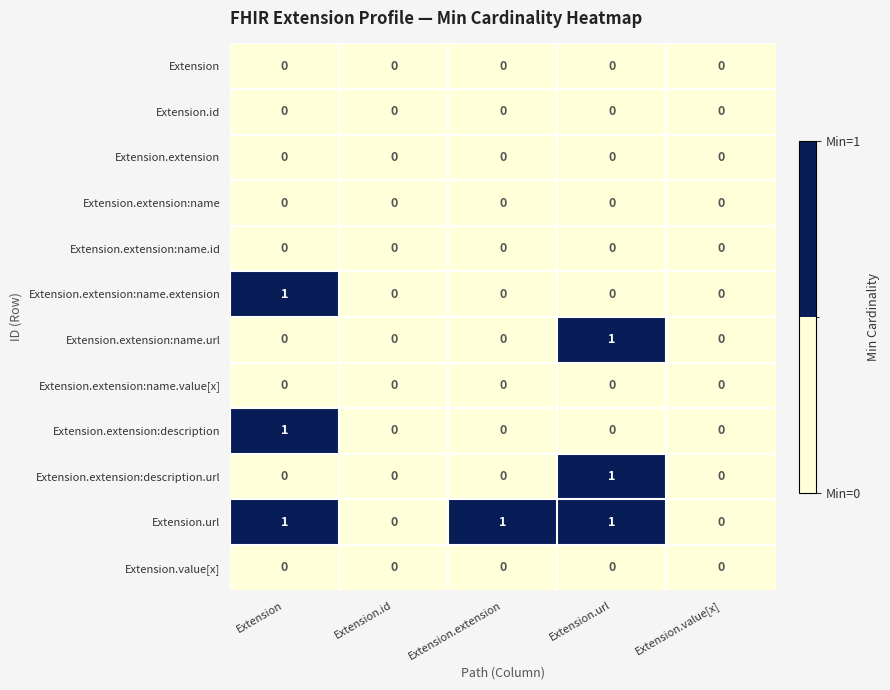

How many categories are shown in the chart?

5